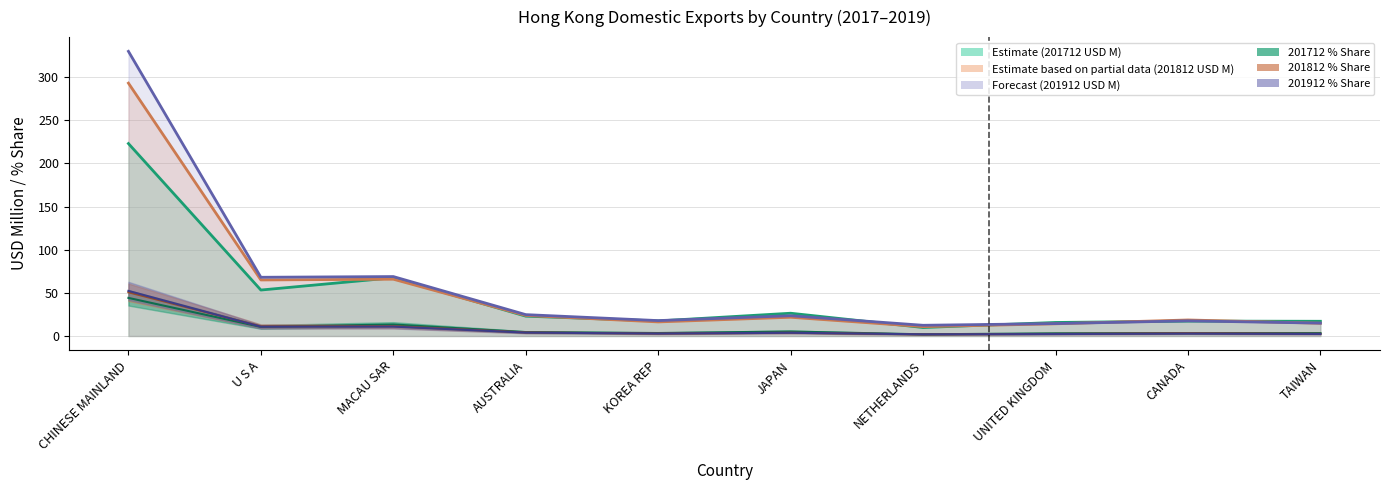

What value does the 201712 % Share series have at MACAU SAR?

13.4